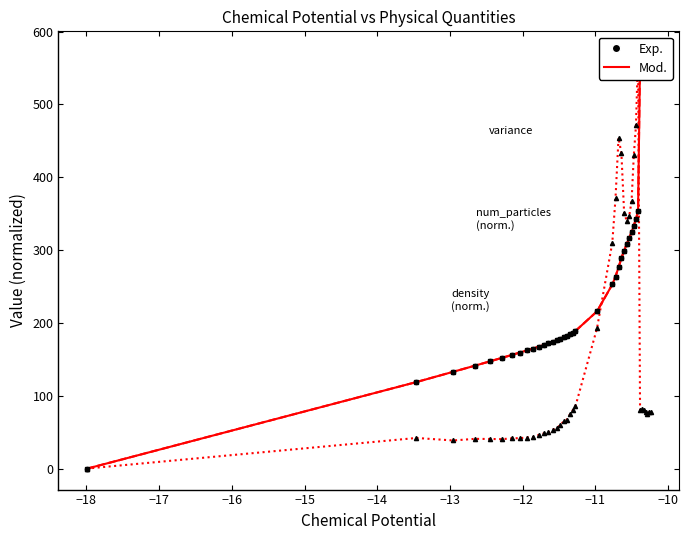

The variance (mod.) series shows 22.1 at −13. True or false?

False